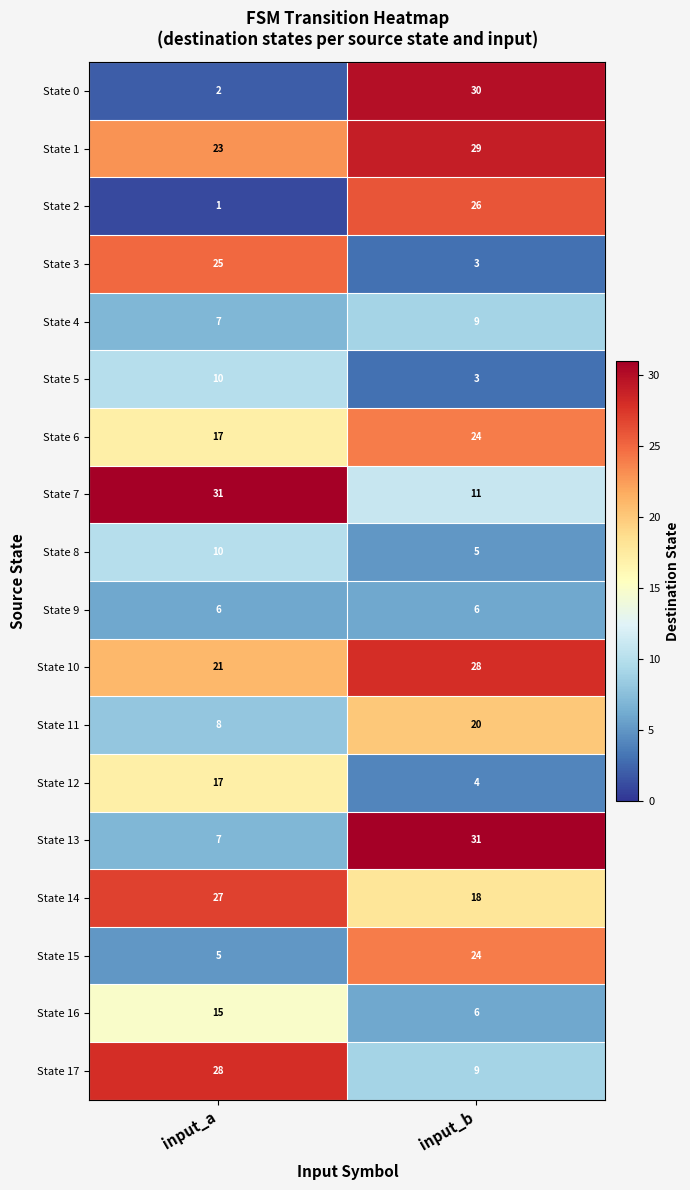

The State 7 series shows 31 at input_a. True or false?

True